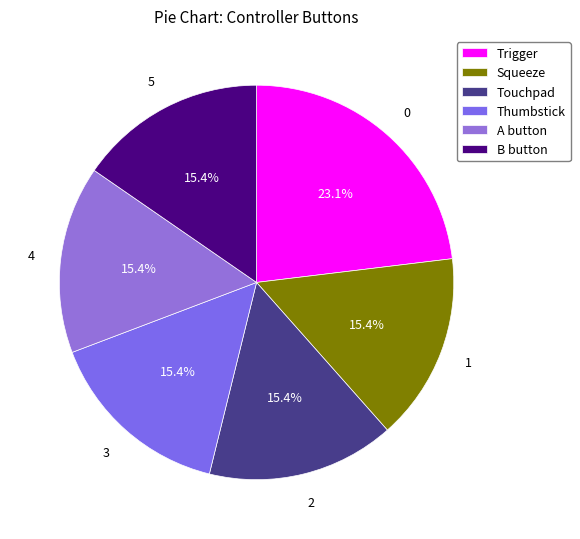

To the nearest percent, what is the combined percentage of Trigger and Touchpad?

38%